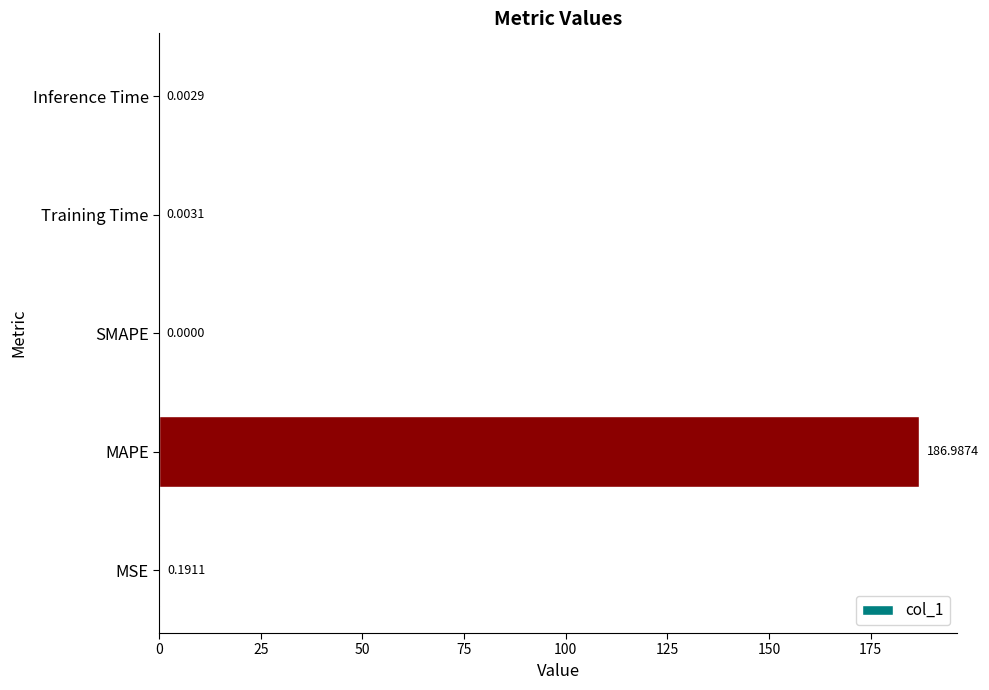

At which category does the chart reach its peak across all series?

MAPE